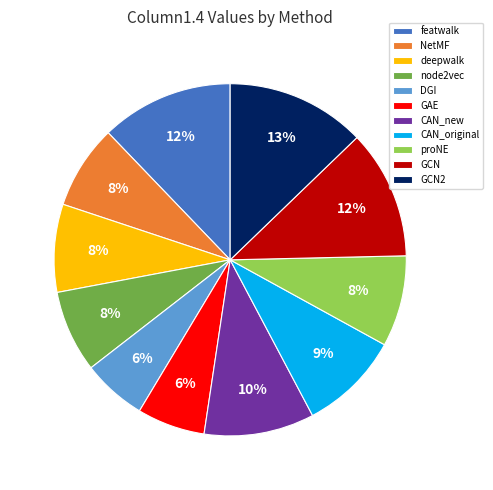

Is it true that GCN is 12% of the pie?

True